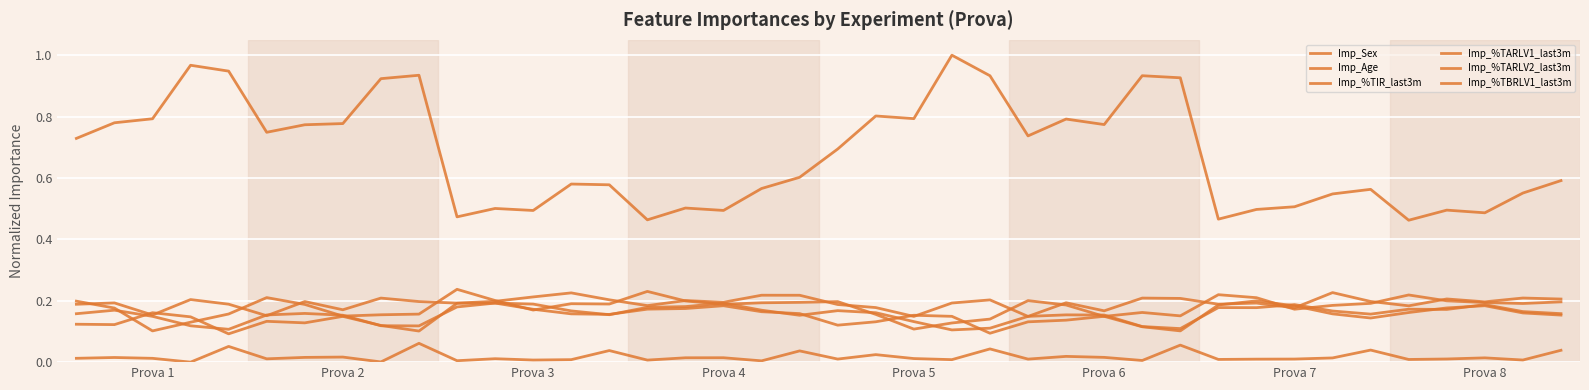

List the series in order of their peak value, highest first.

Imp_Age, Imp_%TARLV1_last3m, Imp_%TBRLV1_last3m, Imp_%TIR_last3m, Imp_%TARLV2_last3m, Imp_Sex